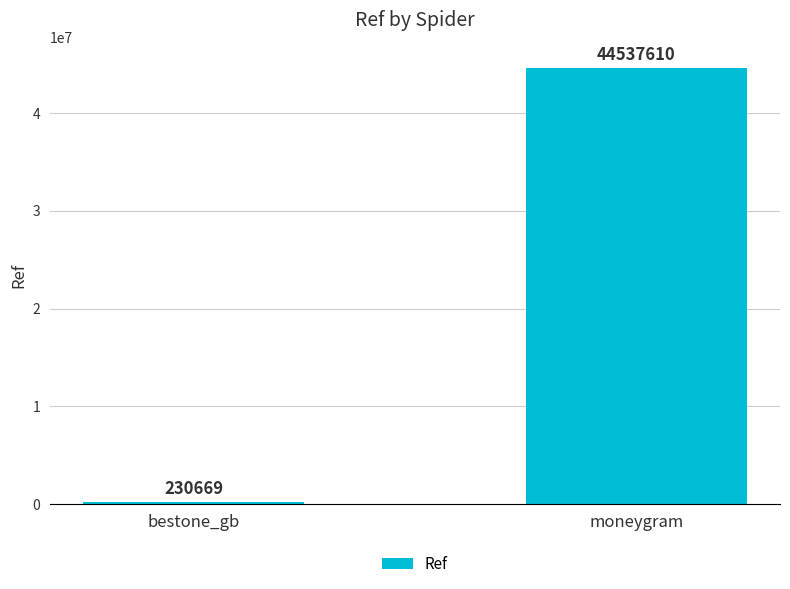

Rank the categories by value from highest to lowest.

moneygram, bestone_gb